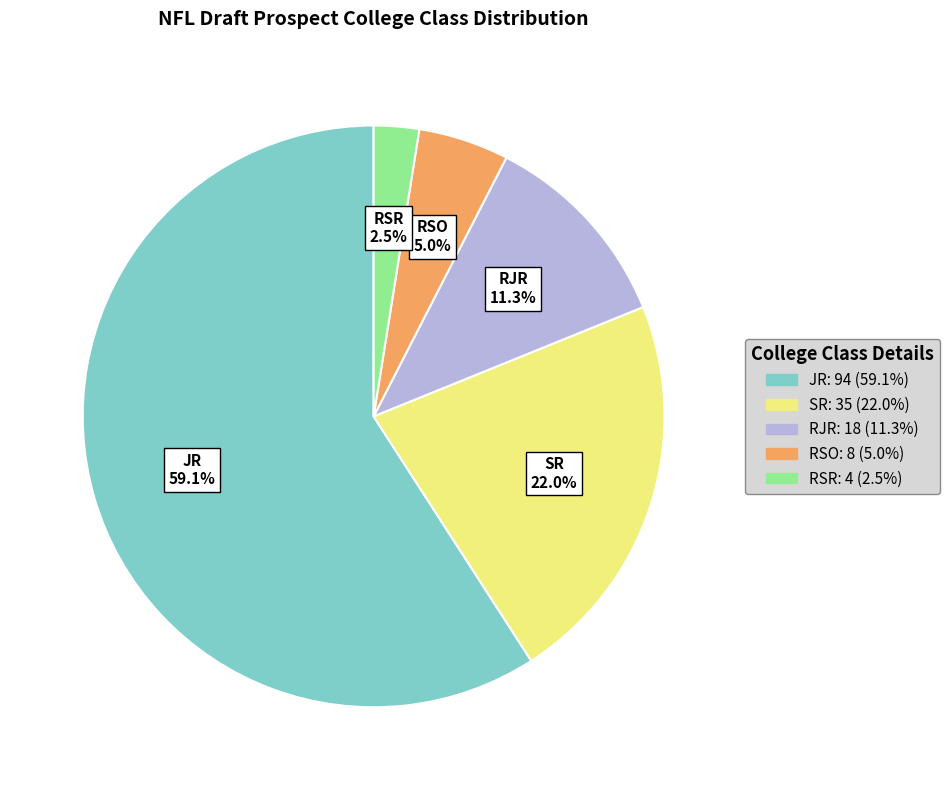

Combined, do RSO and JR account for over 50%?

Yes